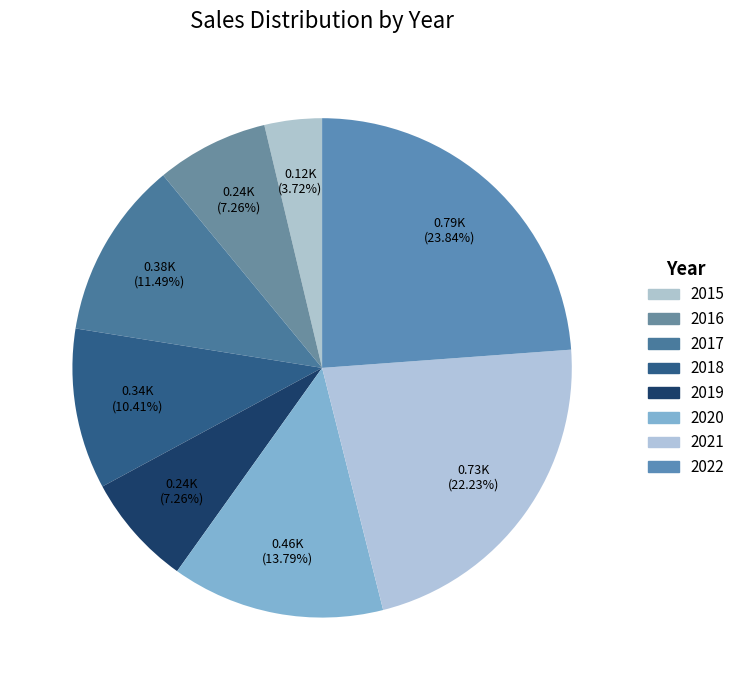

How many segments does this pie chart have?

8